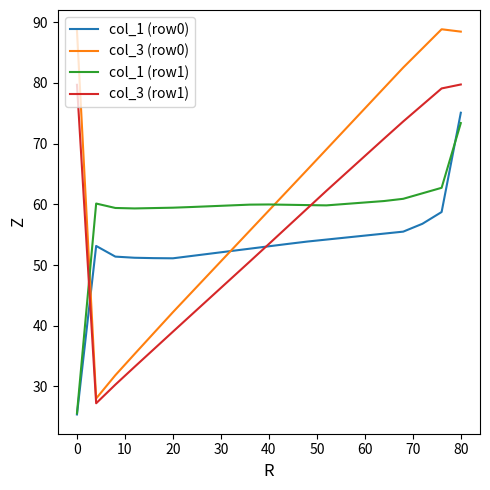

What is the lowest value of the col_3 (row0) series?

28.0